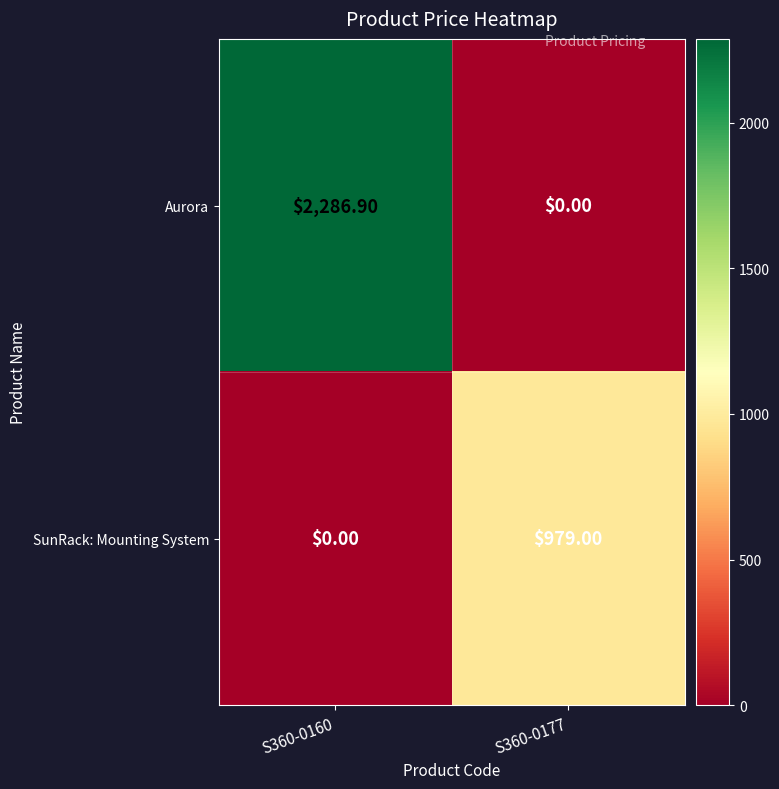

At S360-0160, list the series in order from smallest to largest.

SunRack: Mounting System, Aurora